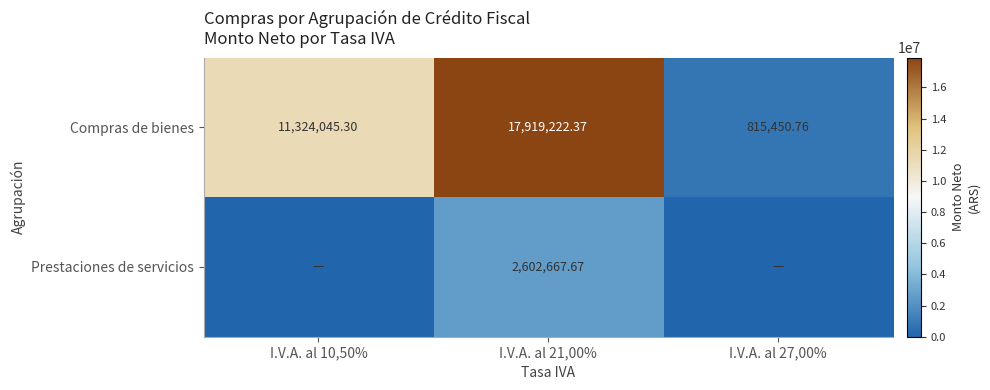

At I.V.A. al 21,00%, list the series in order from smallest to largest.

Prestaciones de servicios, Compras de bienes